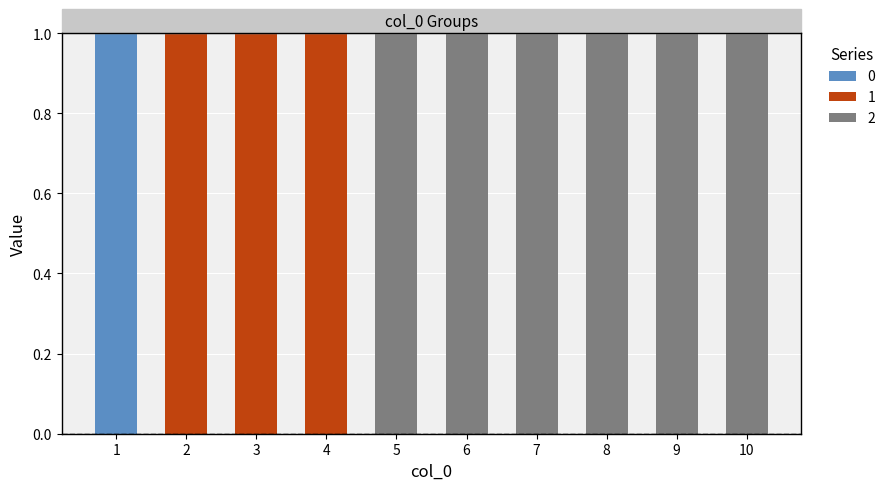

The 0 series shows 0 at 3. True or false?

True